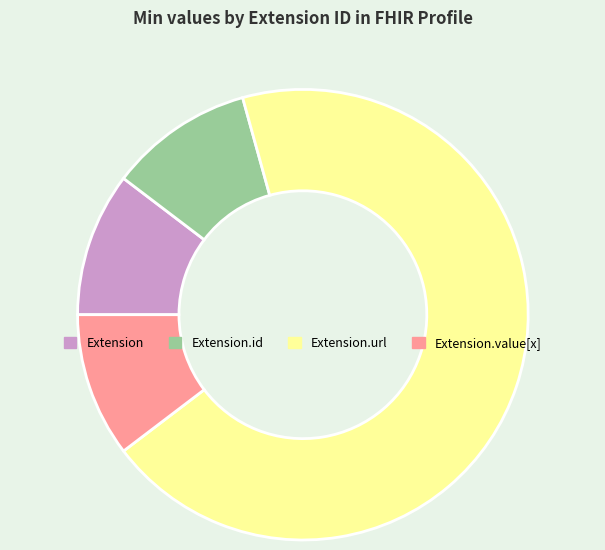

Which category has the biggest portion of the pie?

Extension.url